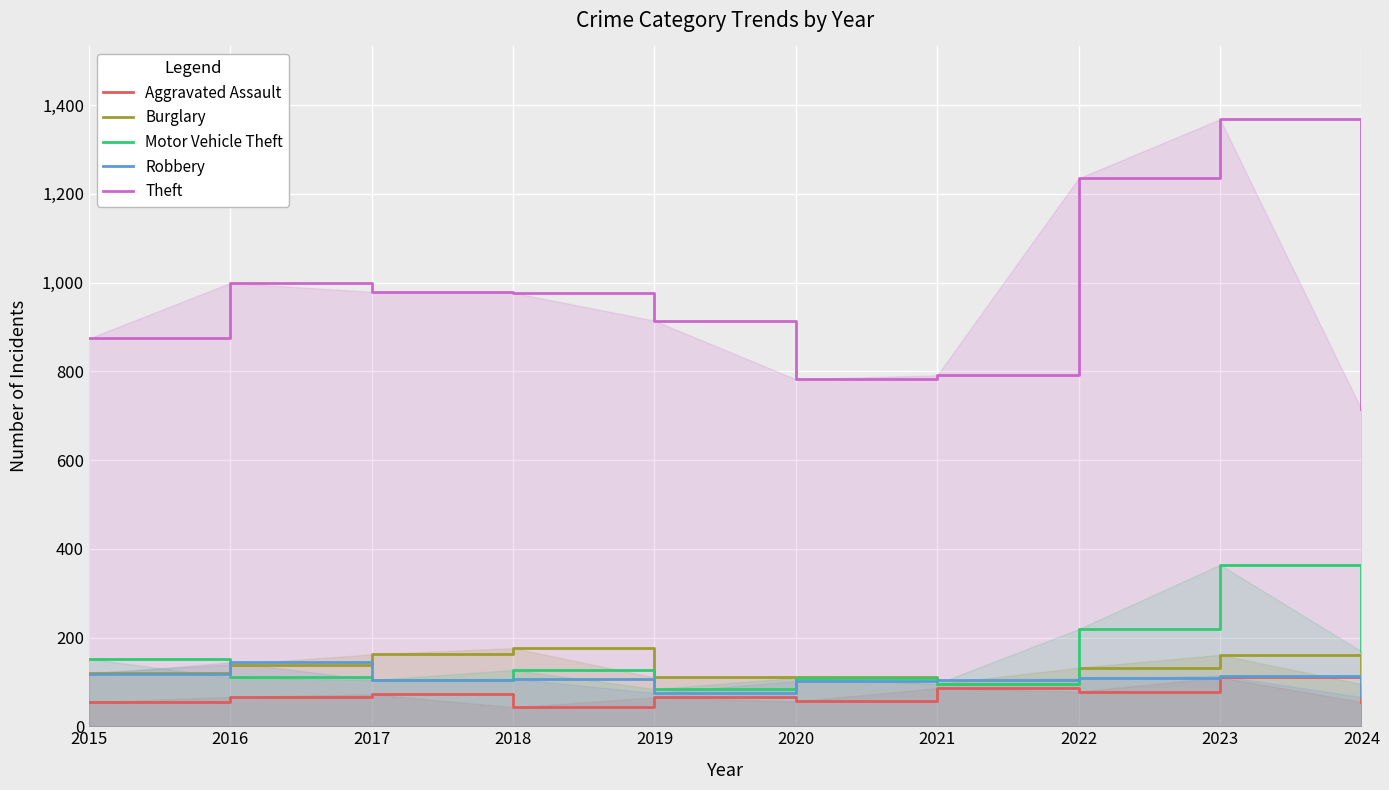

List the labels in order of Aggravated Assault value, smallest first.

2018, 2015, 2024, 2020, 2019, 2016, 2017, 2022, 2021, 2023